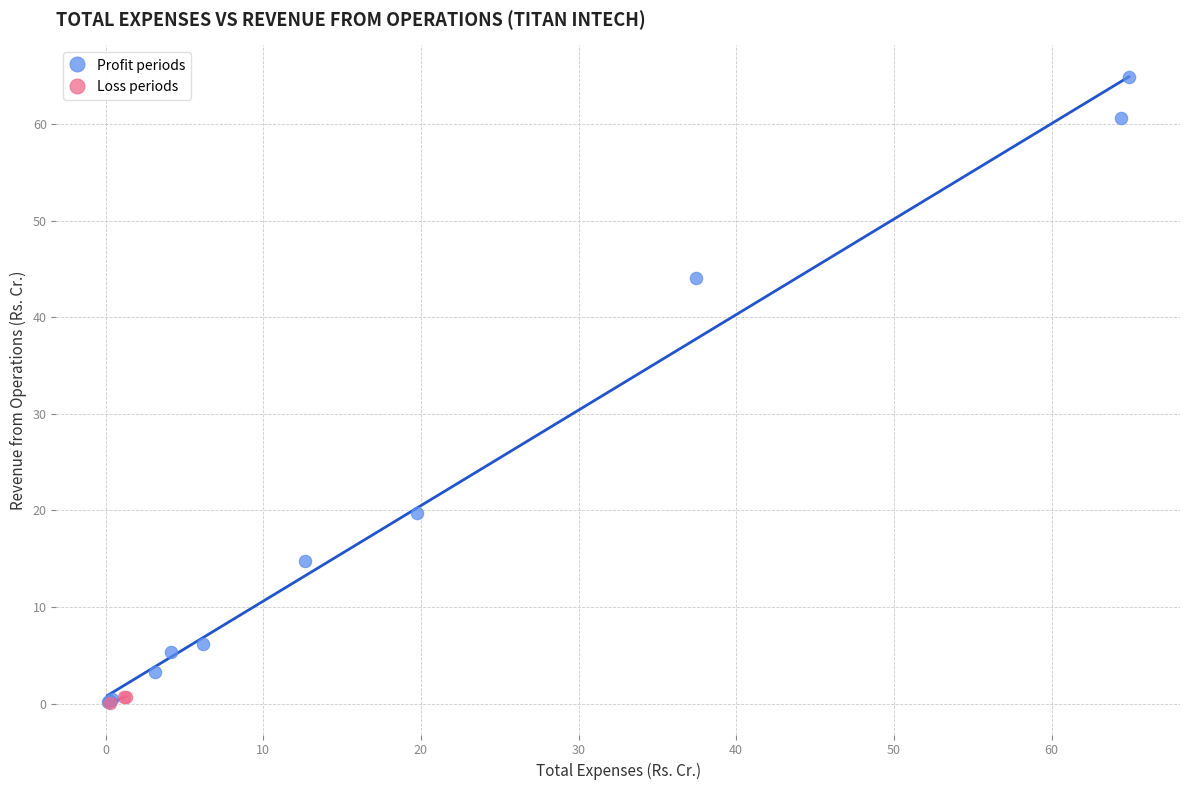

Which series contains the highest Y value?

Profit periods